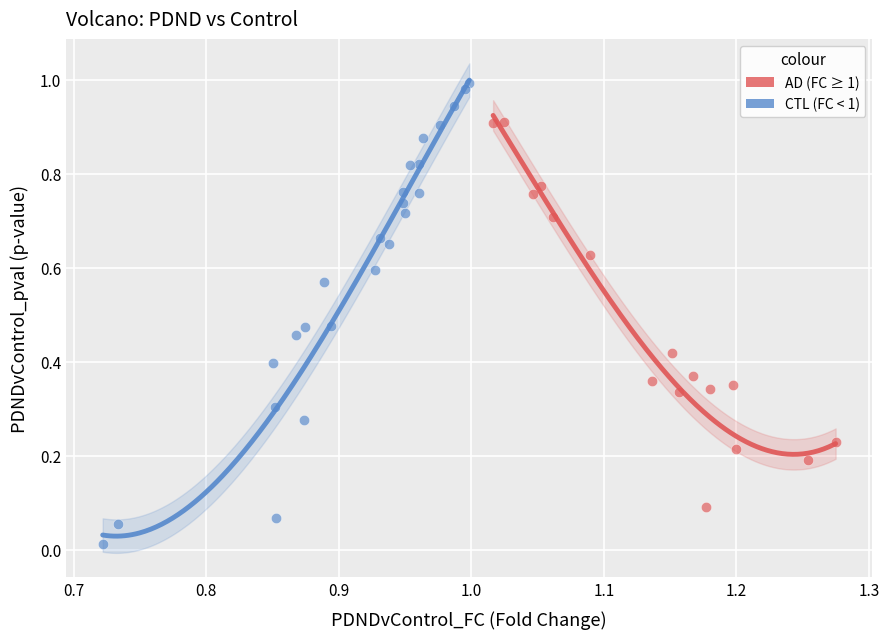

Which series contains the highest Y value?

CTL (FC < 1)